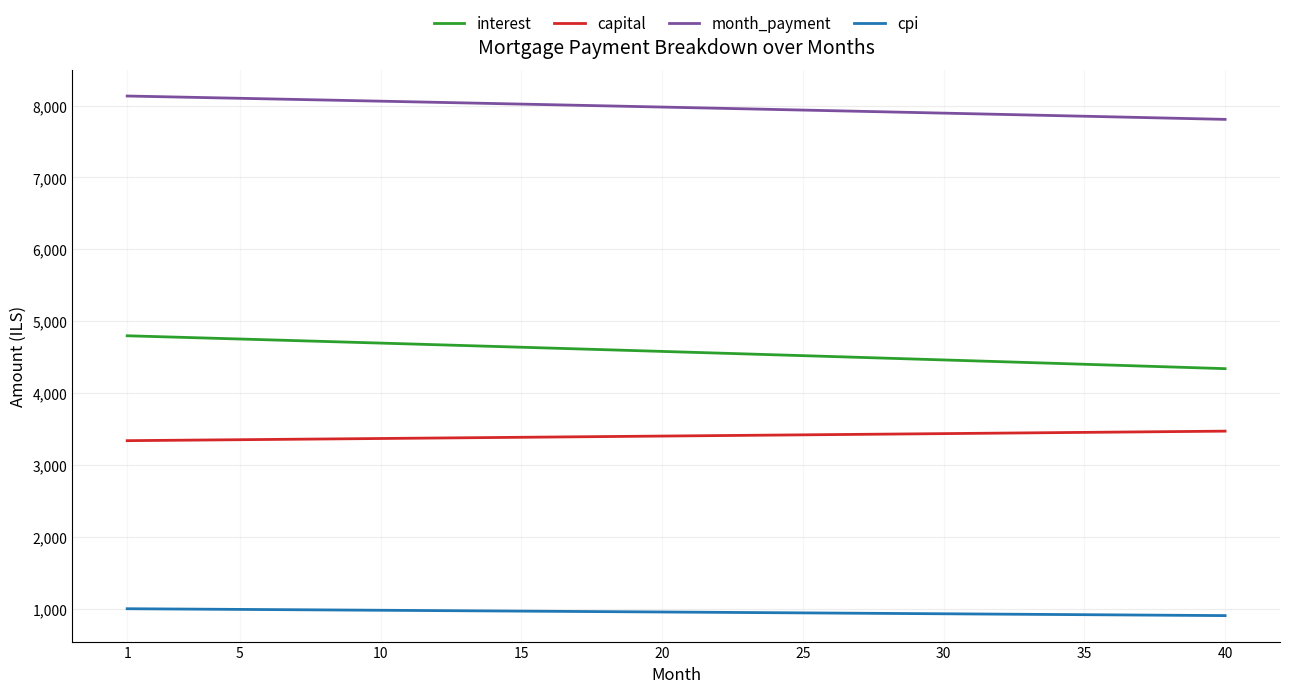

At how many categories does at least one series exceed 5639?

40